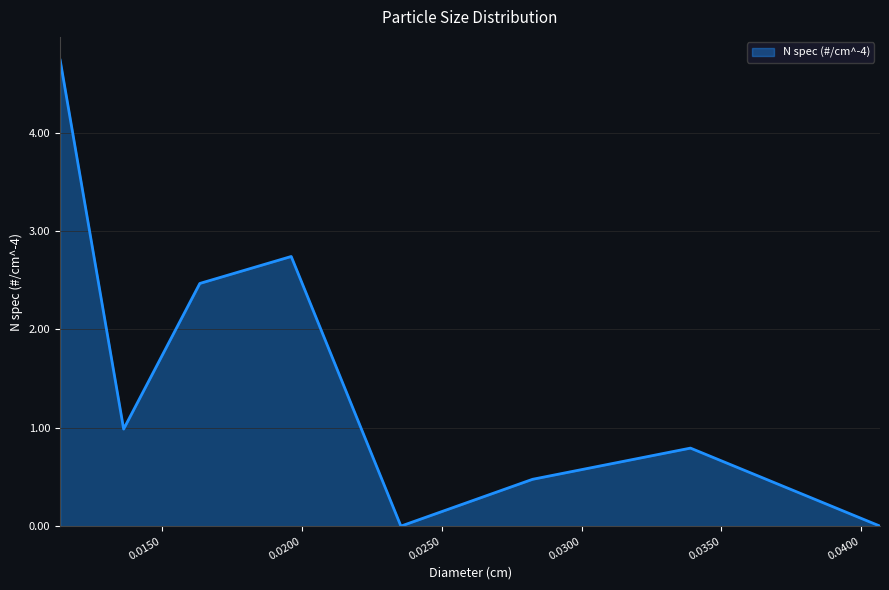

How many interior local valleys (lower than both neighbors) does the data have?

2